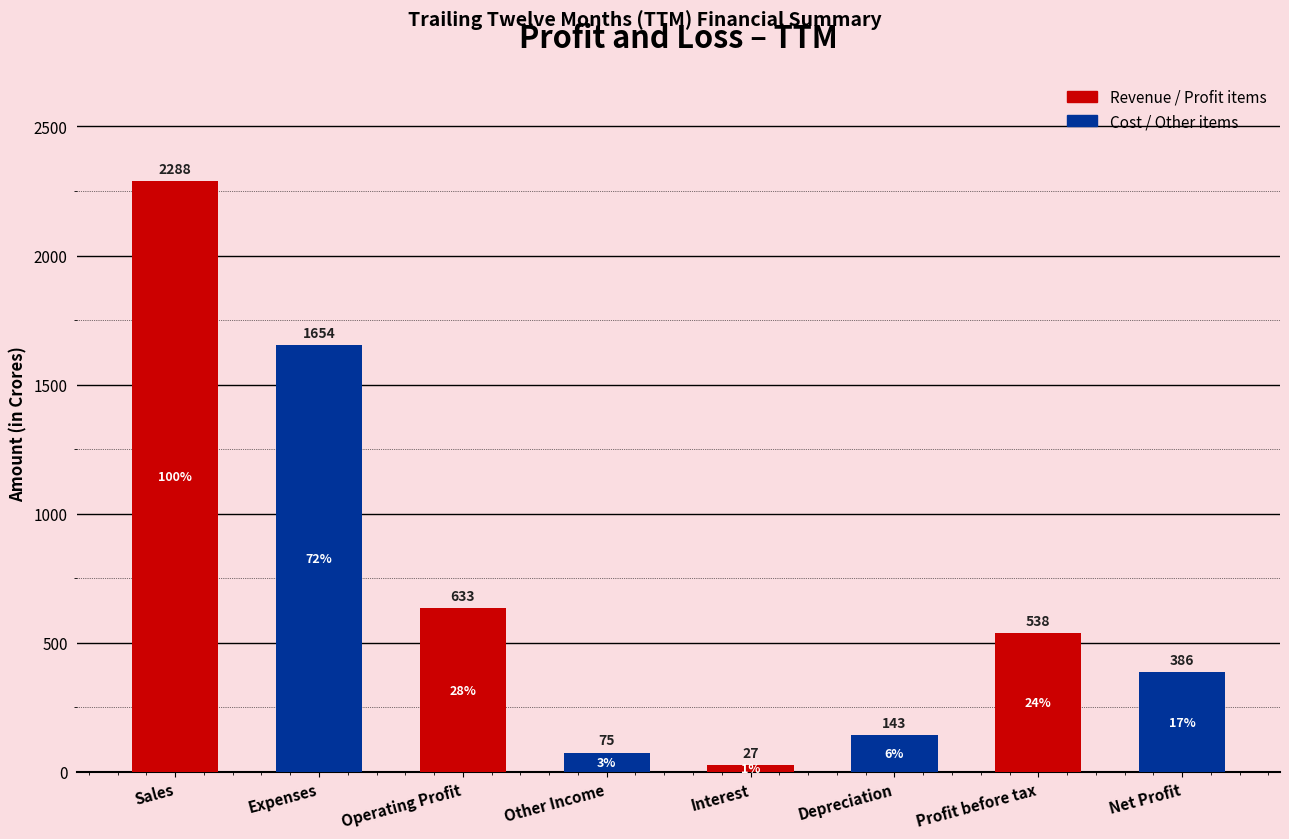

What are all the series names shown in the legend?

Revenue / Profit items, Cost / Other items